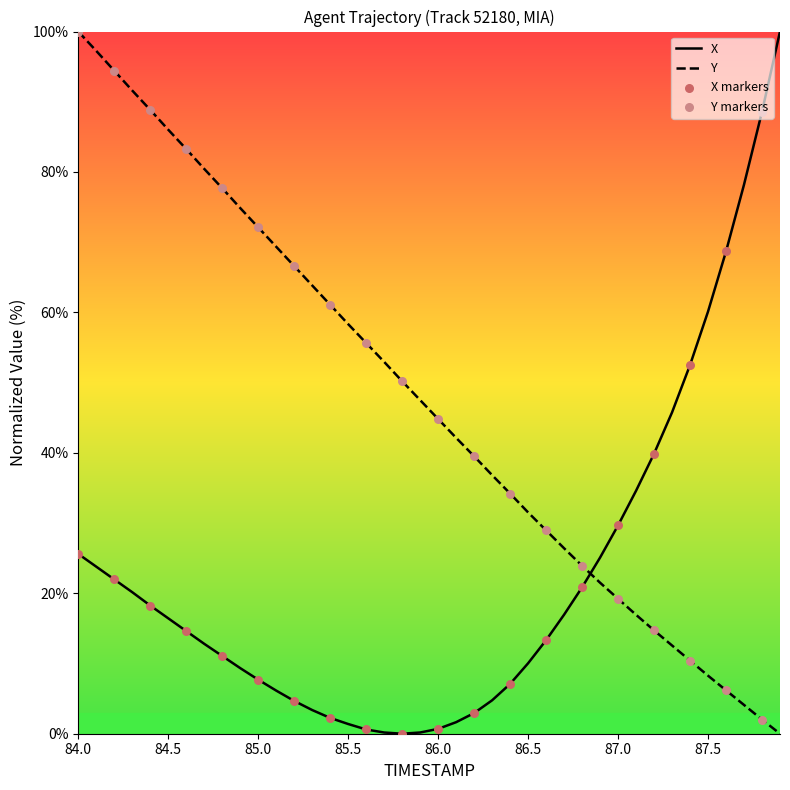

What is the difference between the maximum and minimum values in the Y series?

100.0